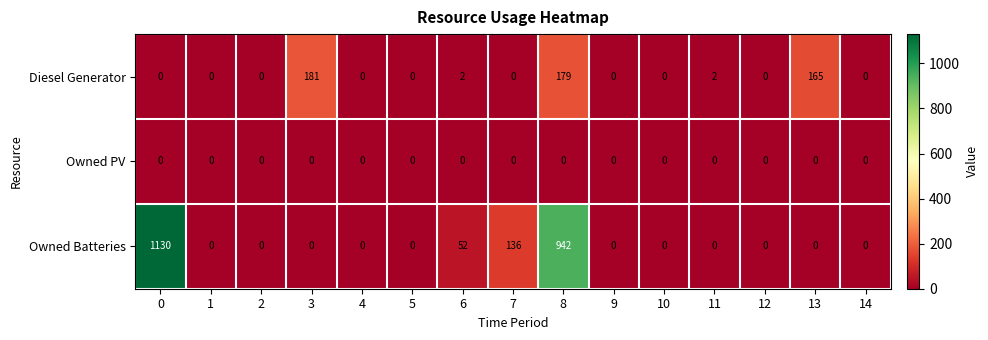

What is the highest value of the Owned Batteries series?

1130